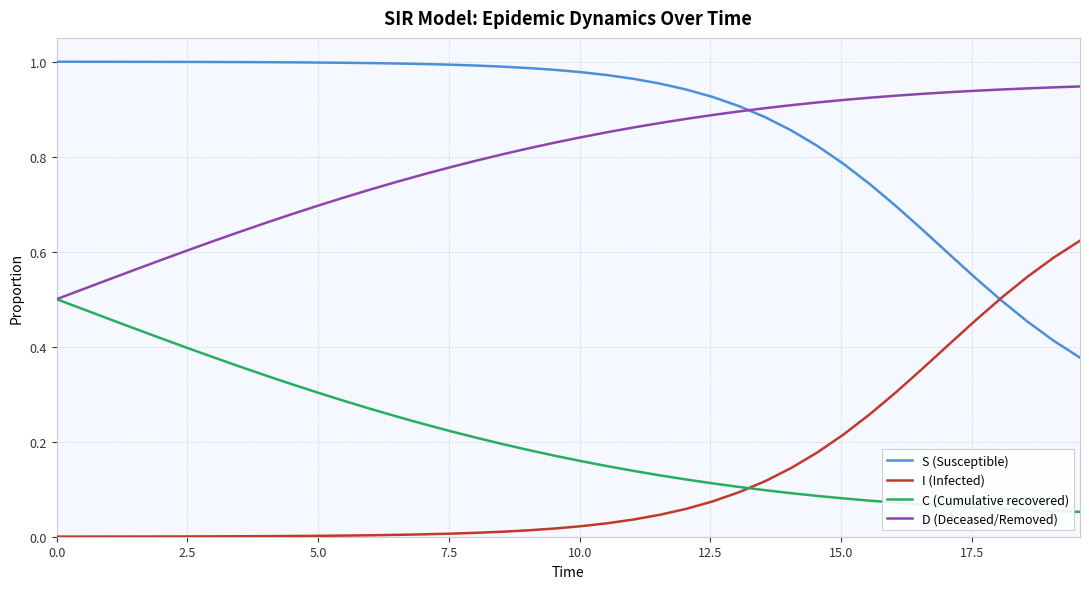

List the series in order of their peak value, highest first.

S (Susceptible), D (Deceased/Removed), I (Infected), C (Cumulative recovered)